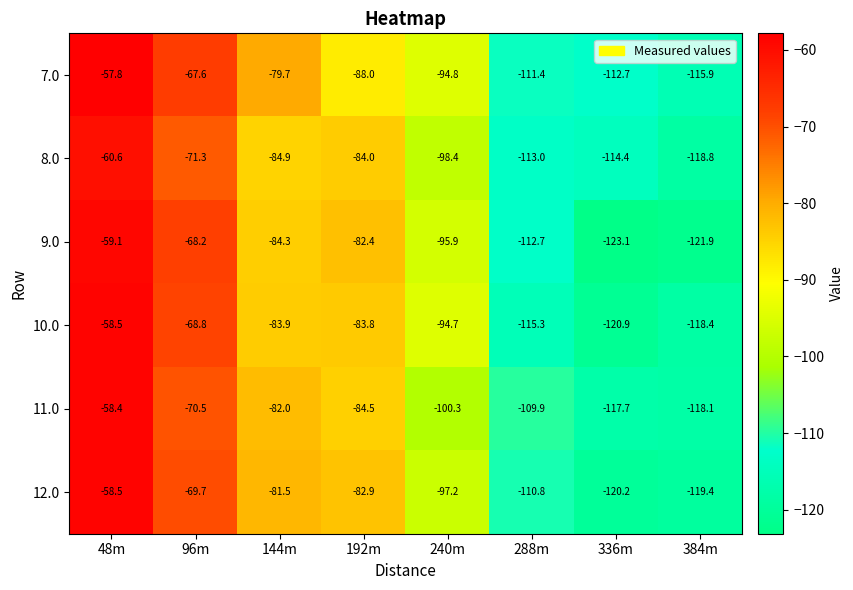

At which label does 9.0 reach its peak?

48m